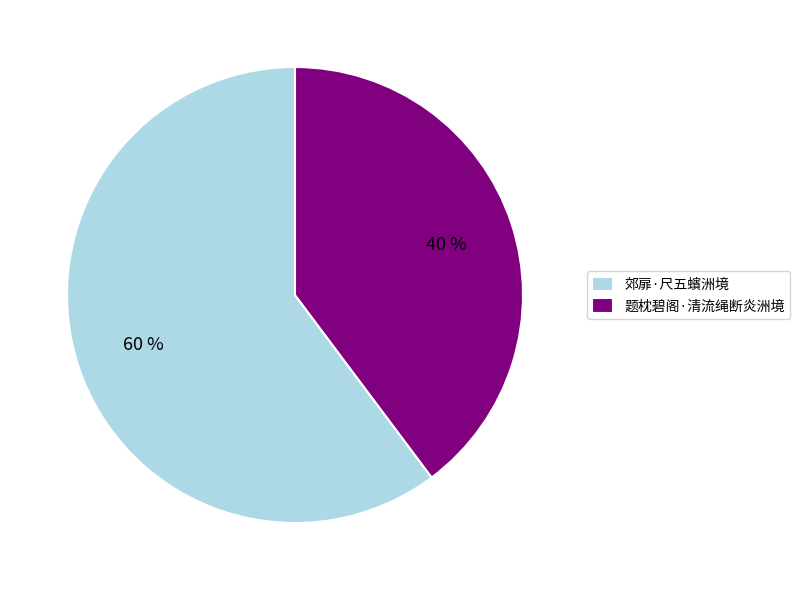

To the nearest percent, what is the average slice percentage?

50%